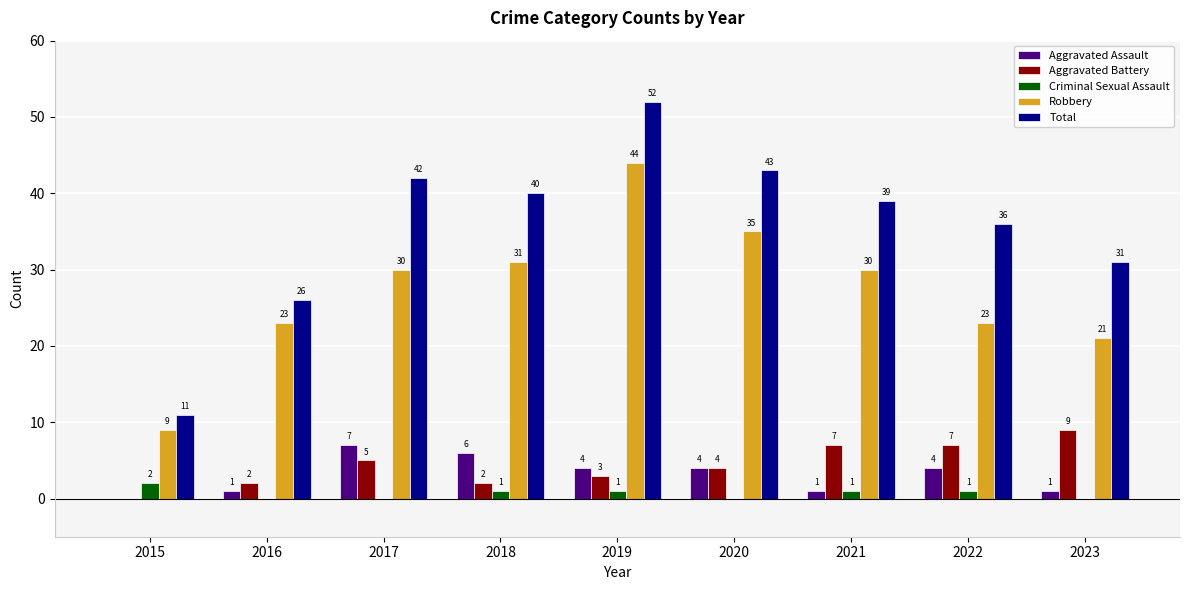

What is the sum of the Robbery values at 2019 and 2023?

65